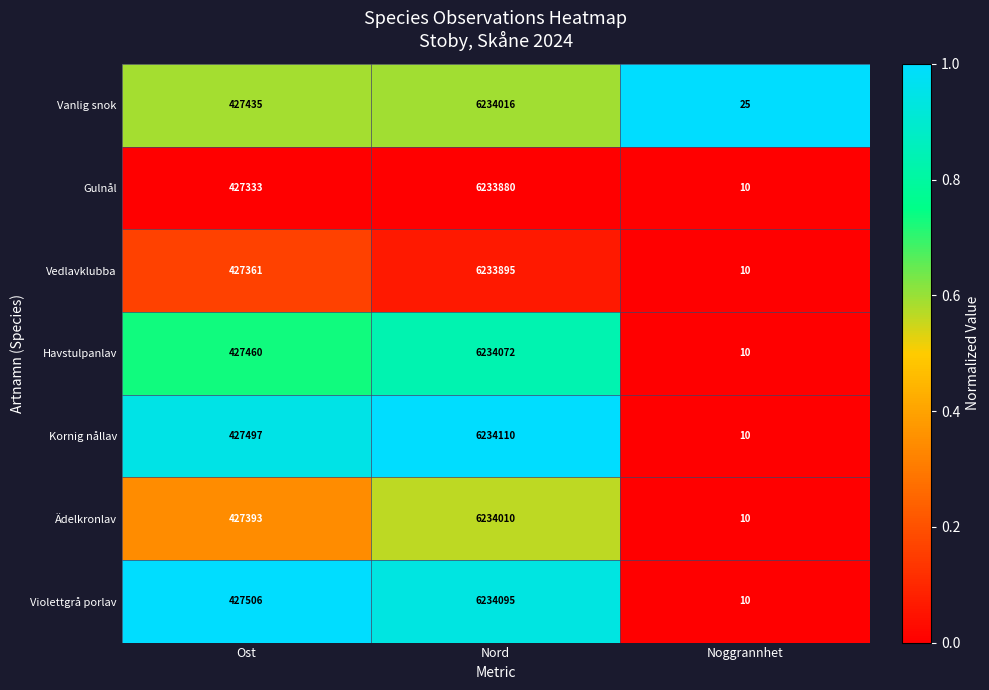

At which label does Violettgrå porlav reach its peak?

Nord